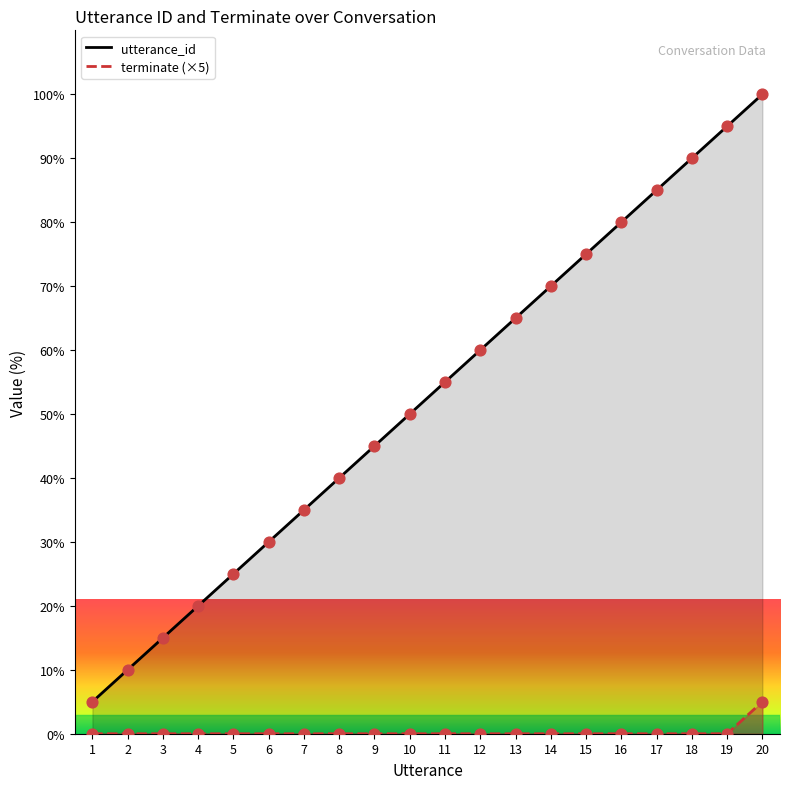

Which series has the widest spread of Y values?

utterance_id